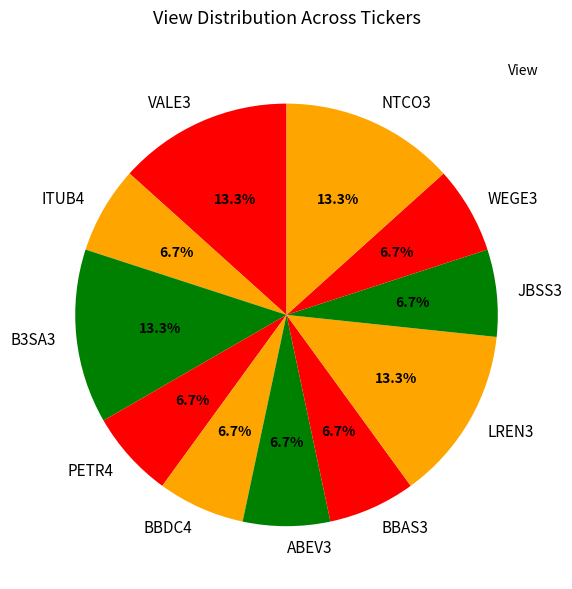

How many slices are in this pie chart?

11